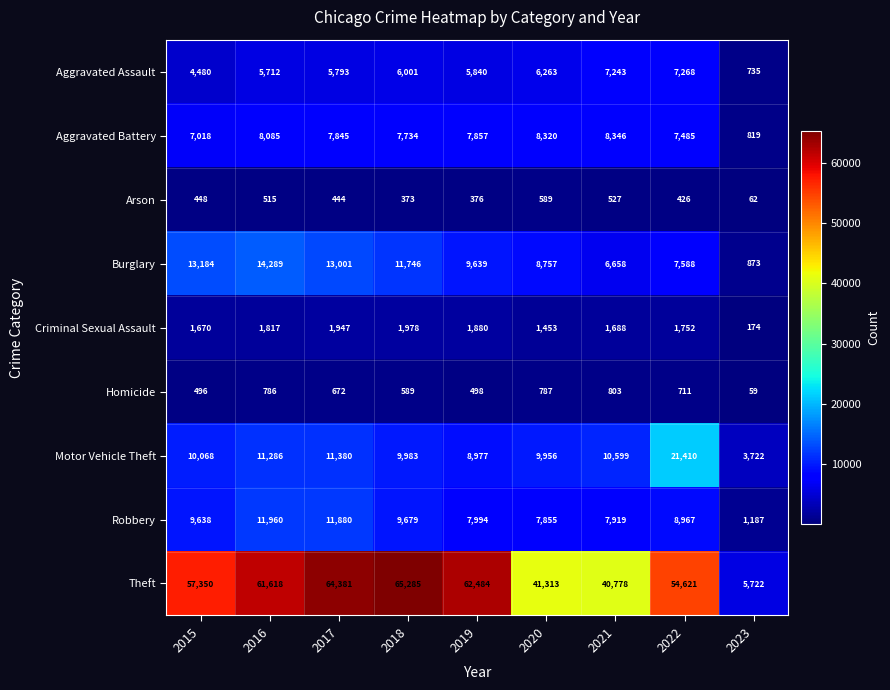

How many categories are shown in the chart?

9